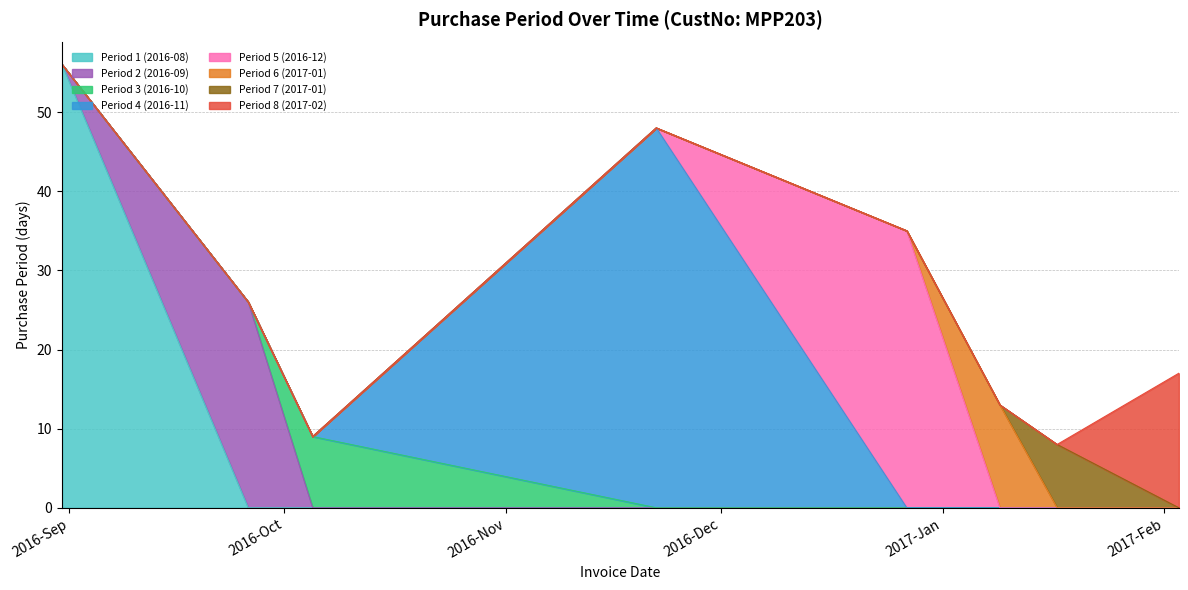

Which category has the lowest value across all series?

2017-01-17